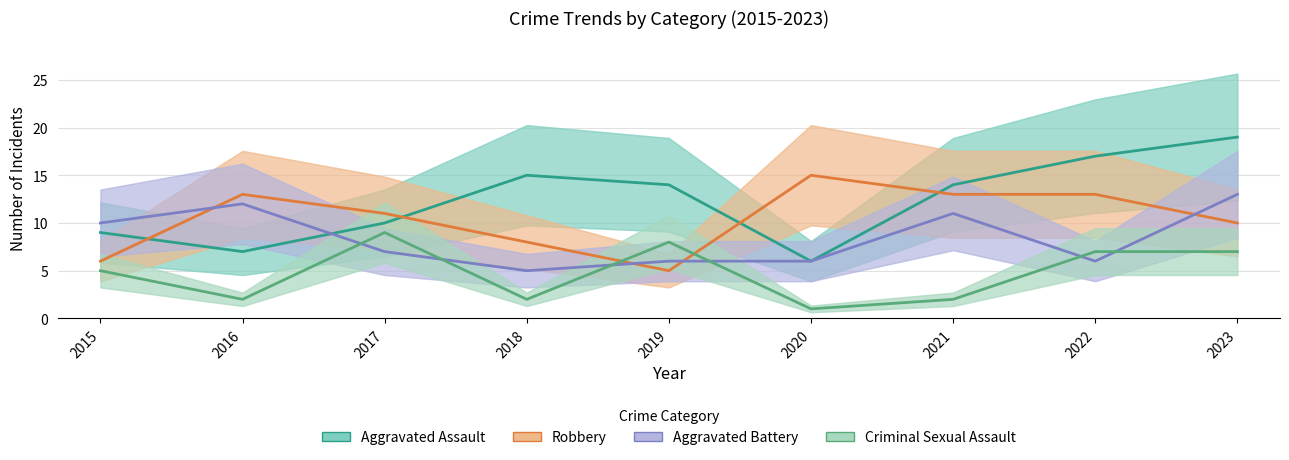

Reading left to right, transcribe all the data shown in this chart.

Aggravated Assault: 2015=9	2016=7	2017=10	2018=15	2019=14	2020=6	2021=14	2022=17	2023=19
Robbery: 2015=6	2016=13	2017=11	2018=8	2019=5	2020=15	2021=13	2022=13	2023=10
Aggravated Battery: 2015=10	2016=12	2017=7	2018=5	2019=6	2020=6	2021=11	2022=6	2023=13
Criminal Sexual Assault: 2015=5	2016=2	2017=9	2018=2	2019=8	2020=1	2021=2	2022=7	2023=7